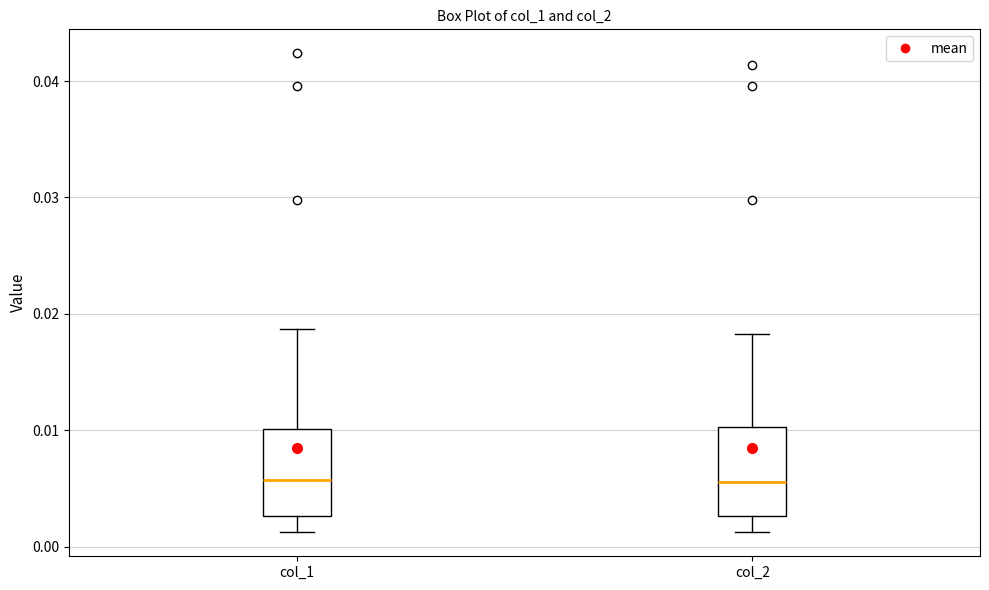

Where does the upper whisker of the box for col_1 end on the y-axis? The values are not printed on the chart, so give them approximately, as read against the axis.

0.019